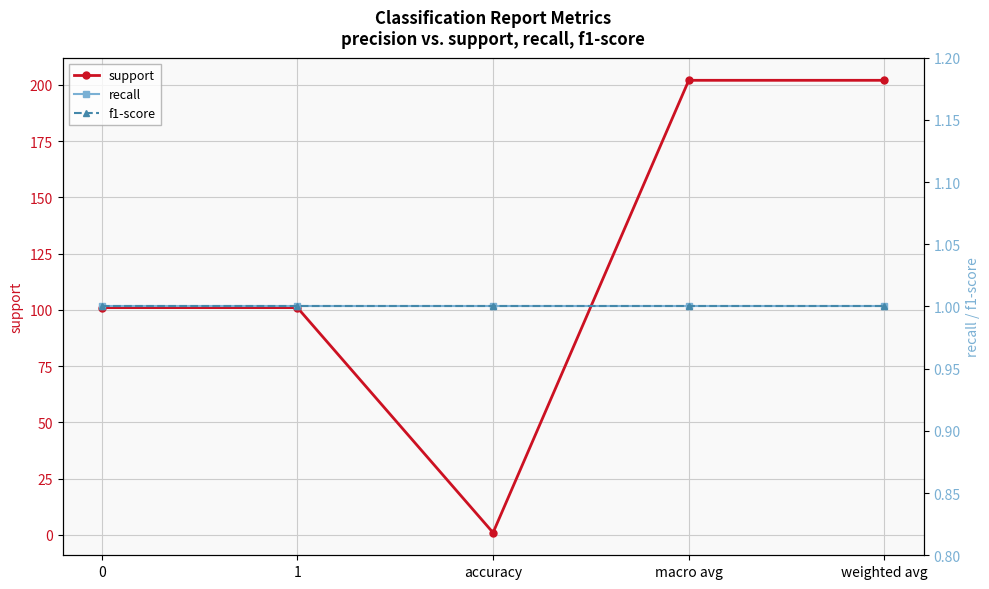

What is the total value across all series at 0?

103